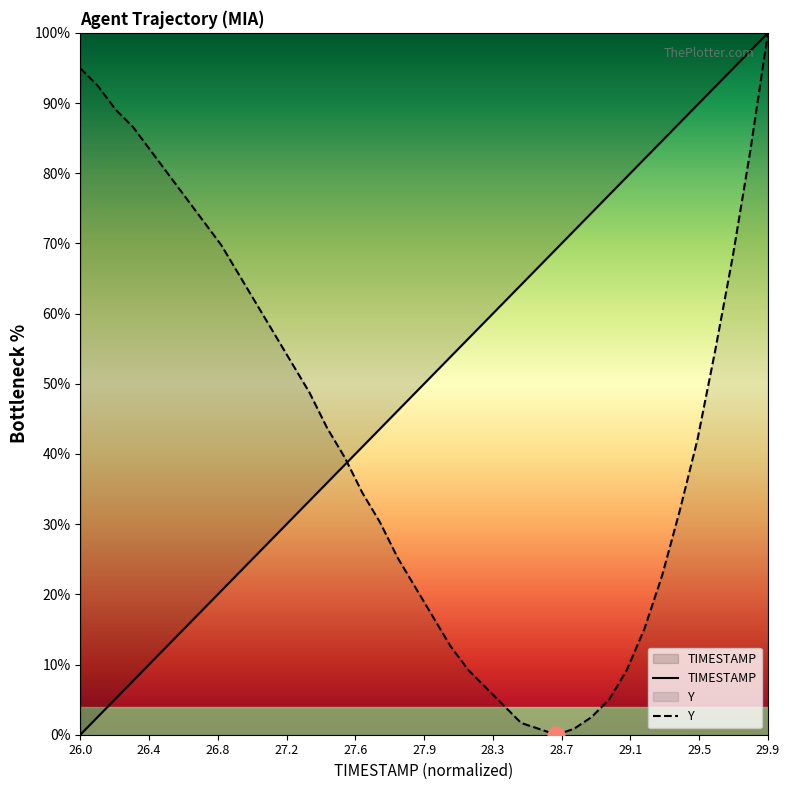

What is the sum of all TIMESTAMP values?

2000.0